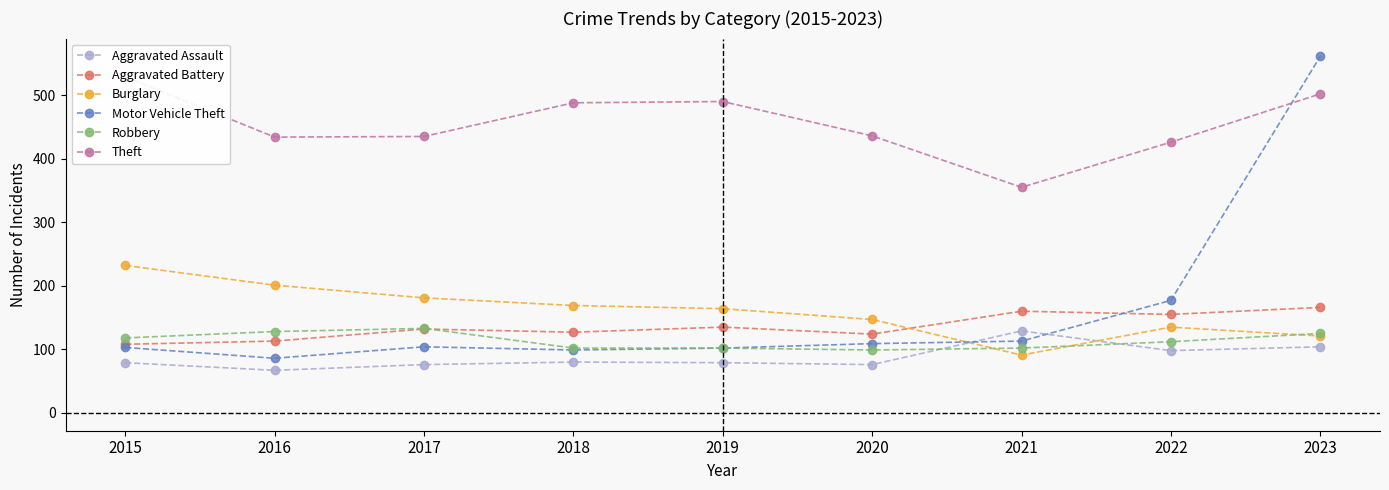

What is the highest value of the Theft series?

529